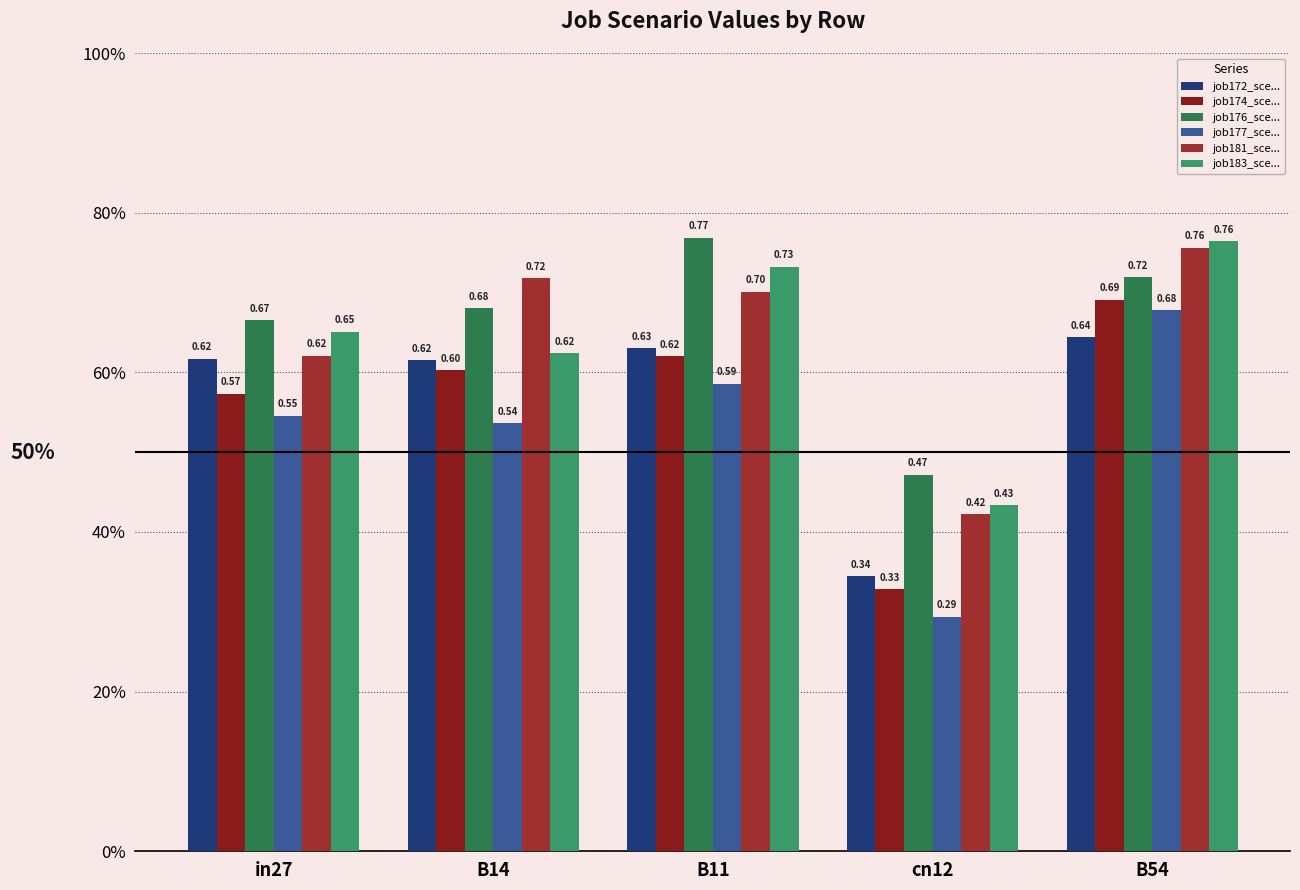

What are all the series names shown in the legend?

job172_sce..., job174_sce..., job176_sce..., job177_sce..., job181_sce..., job183_sce...